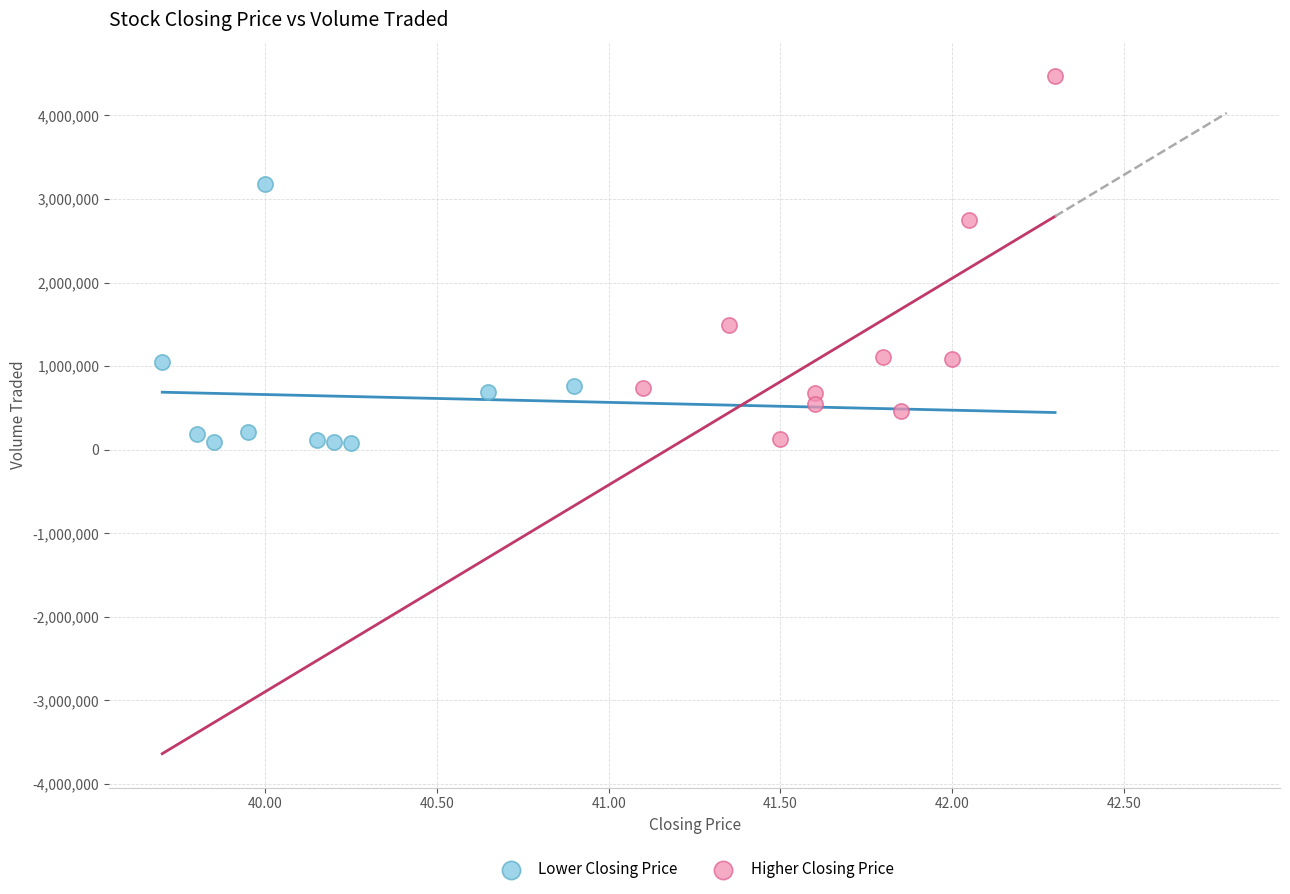

Which series has the widest spread of Y values?

Higher Closing Price